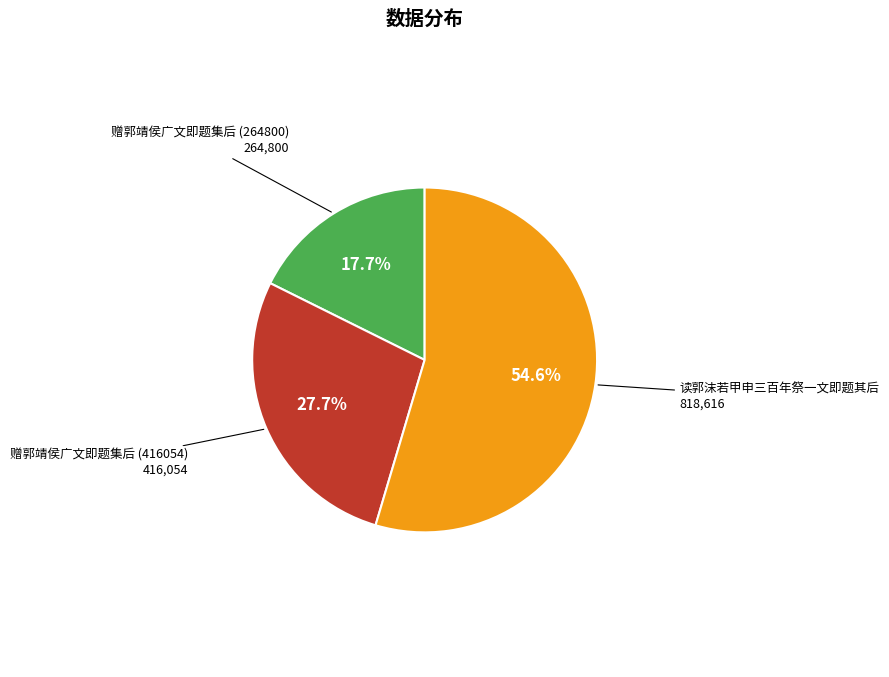

Combined, what portion of the pie is 读郭沫若甲申三百年祭一文即题其后 and 赠郭靖侯广文即题集后 (416054)?

82.3%